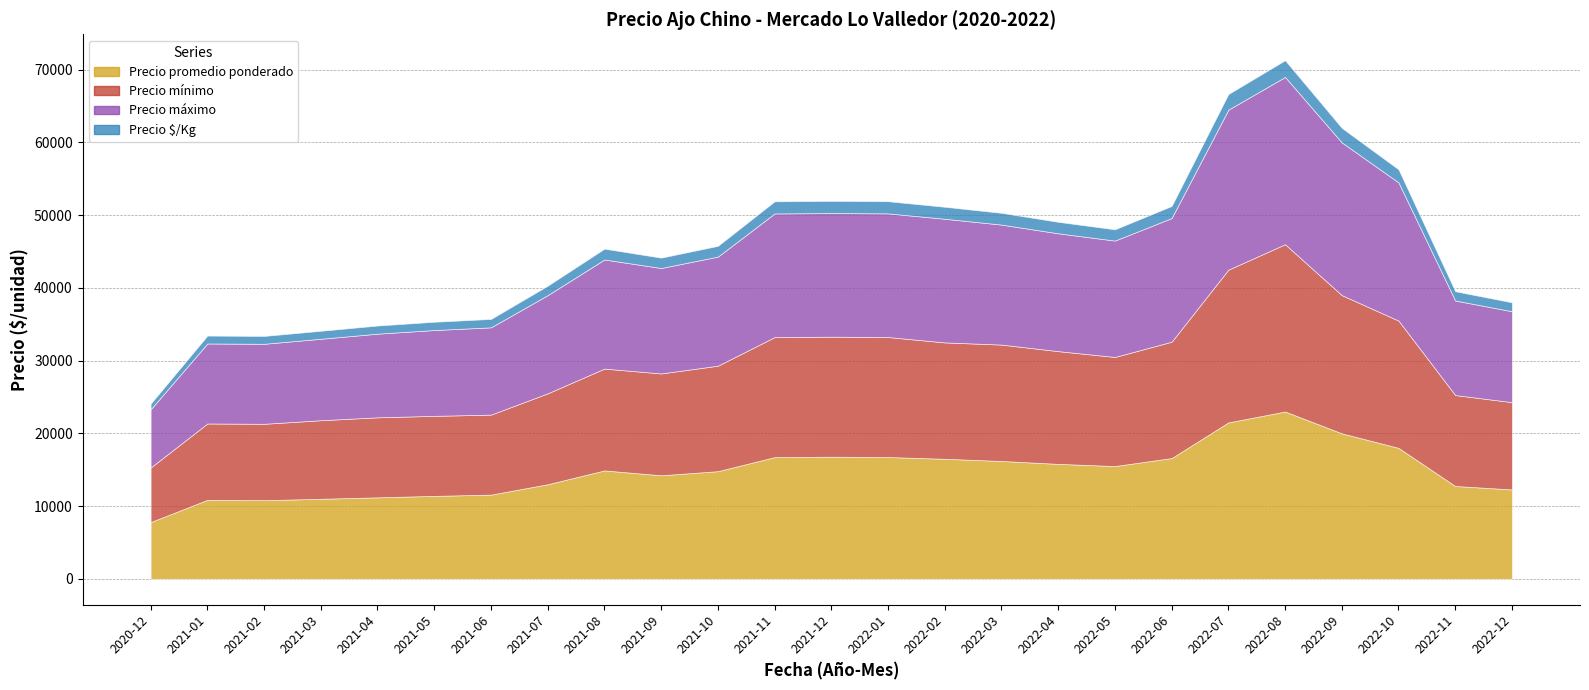

How many lines are shown in the chart?

4